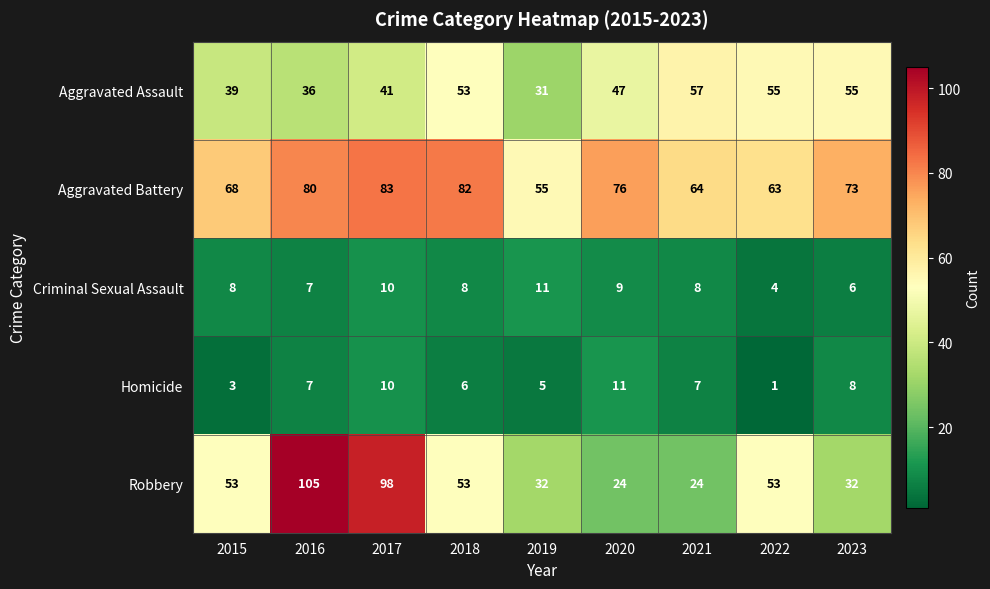

Which label corresponds to the smallest value in the chart?

2022